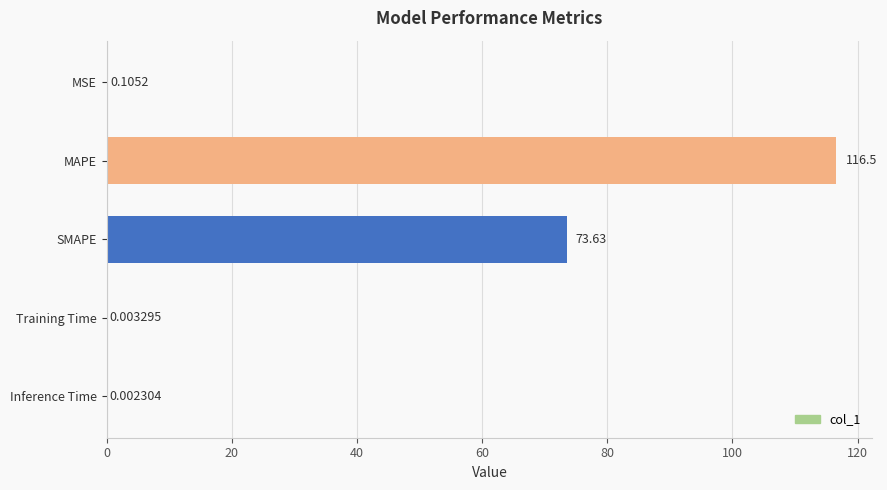

What is the sum of the values at SMAPE and MSE?

73.7